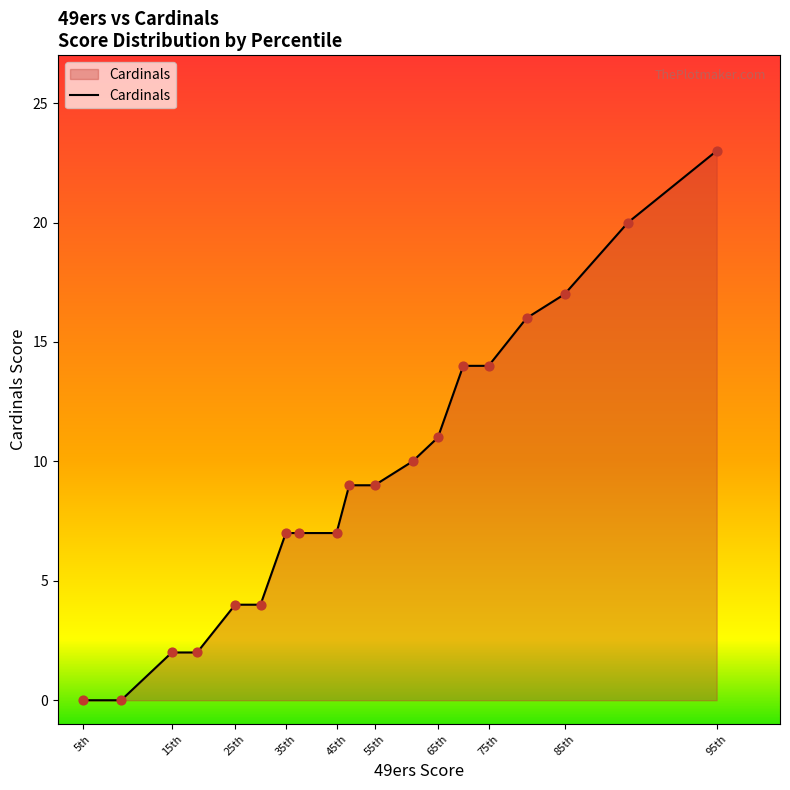

What is the maximum value shown in the chart?

23